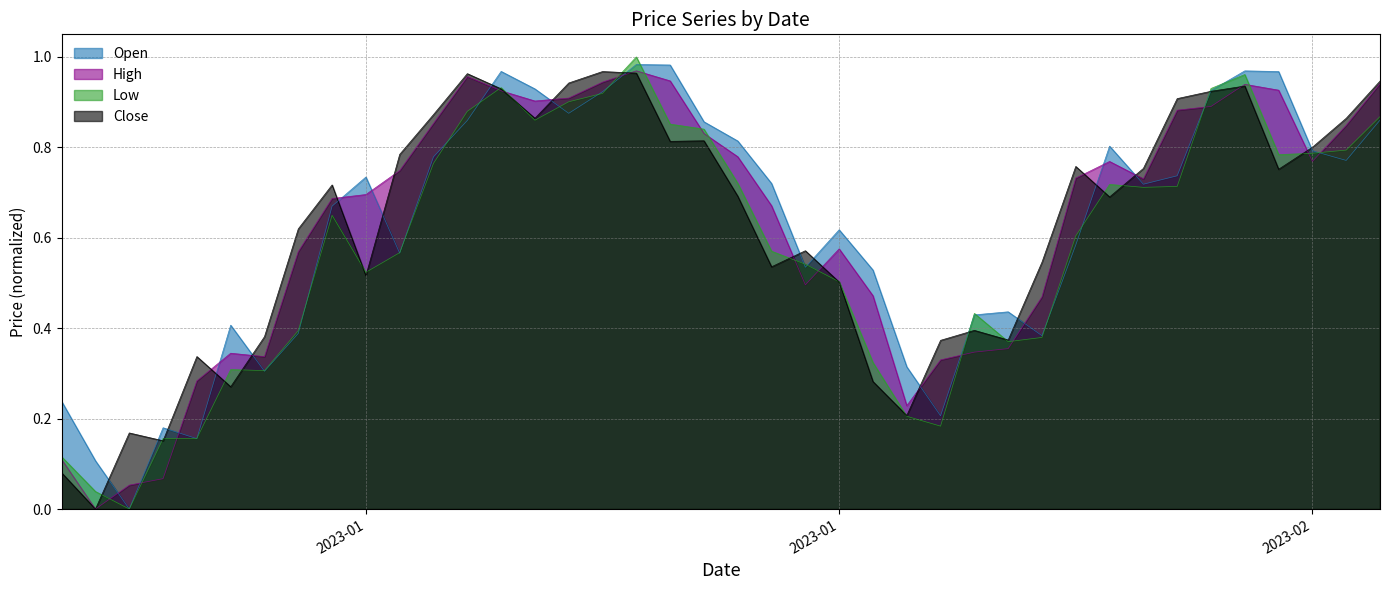

Is the value of Close at 2023-01-18 greater than the value of Low at 2023-02-05?

Yes